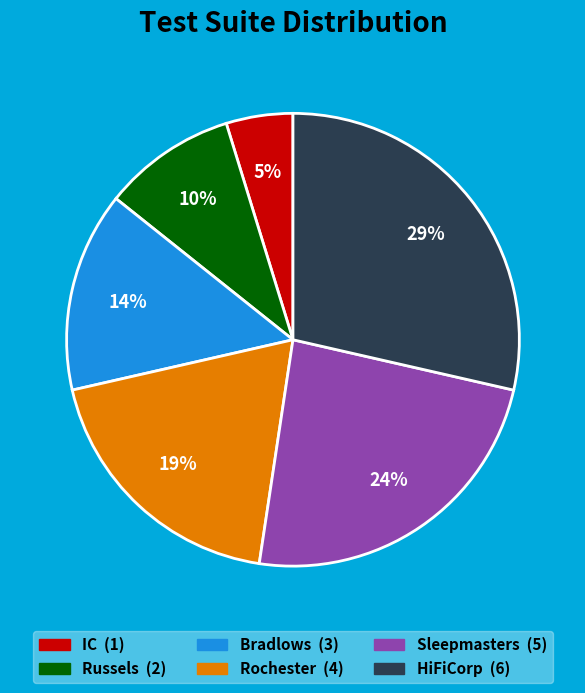

Is there a majority slice in this chart?

No